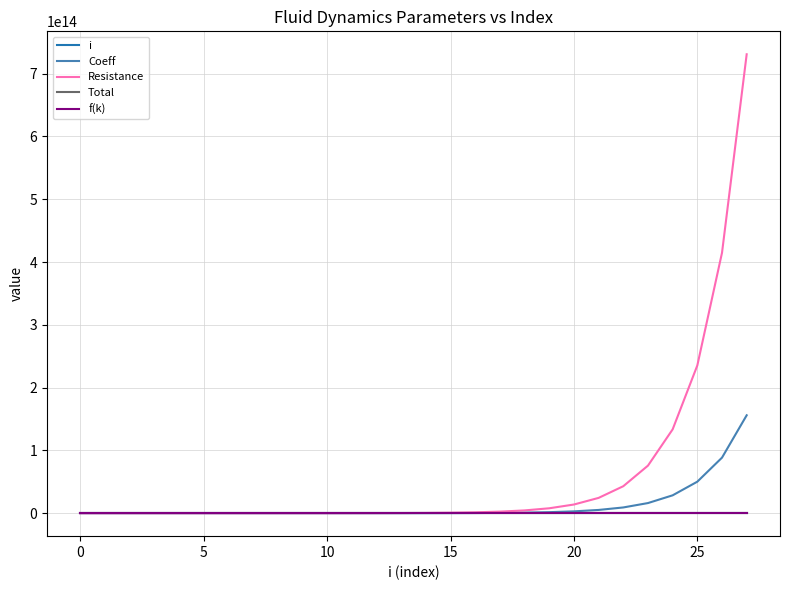

Does the chart display data point markers on the line(s)?

No